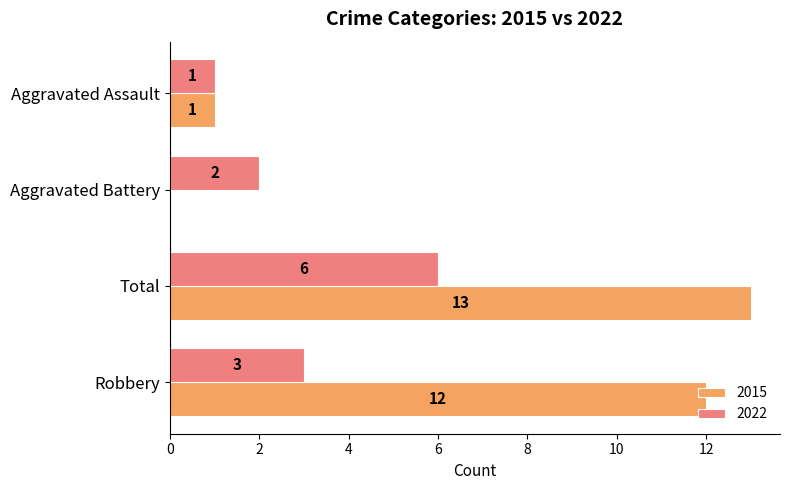

What is the approximate value of 2022 at Total?

6